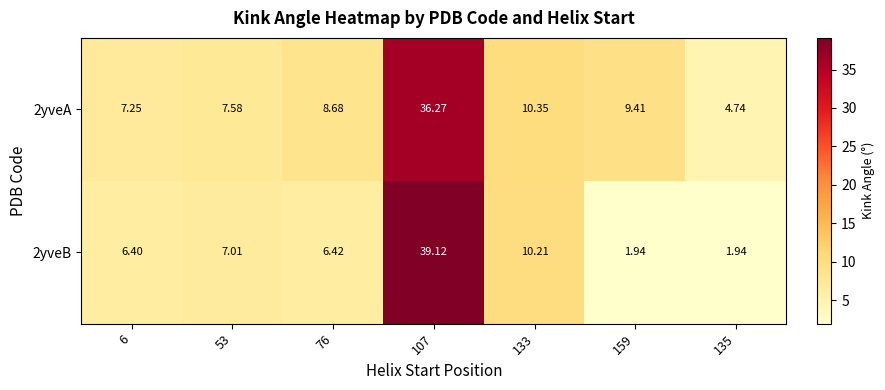

Is the value of 2yveA at 53 greater than the value of 2yveB at 53?

Yes